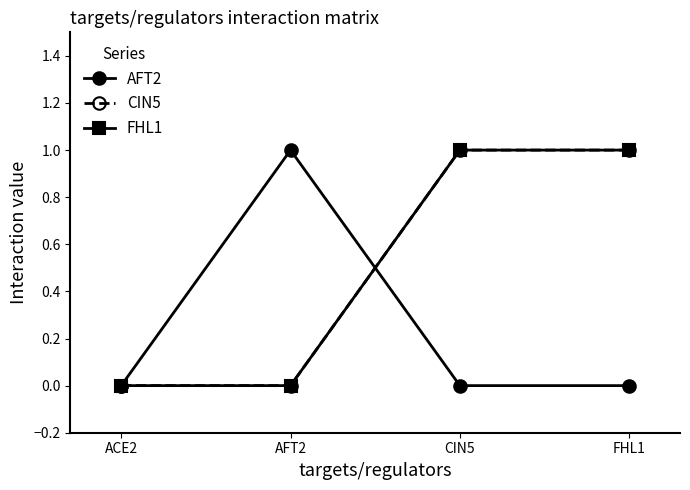

Does the chart have visible grid lines?

No